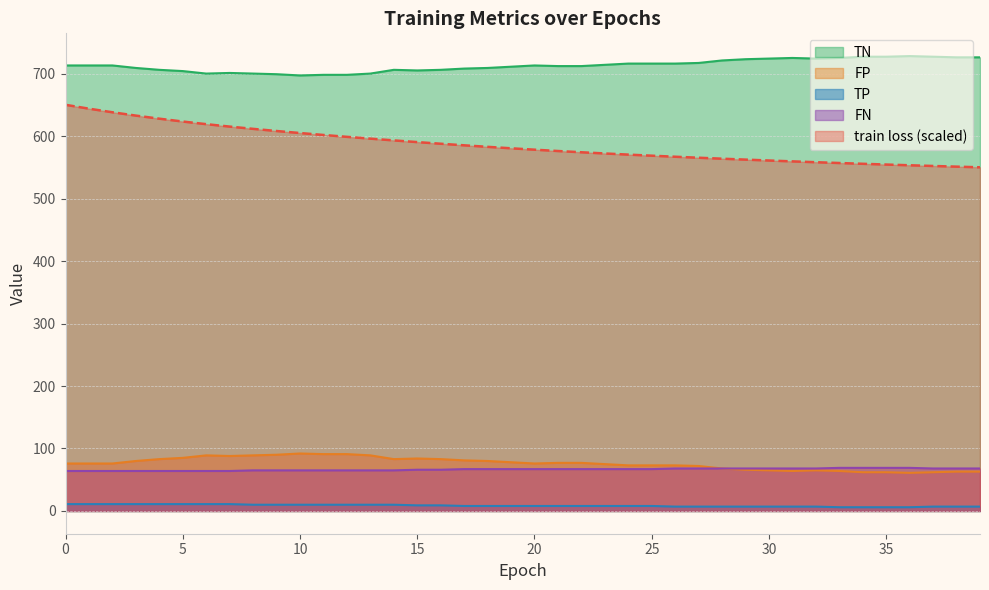

Between 16 and 20, which series saw the biggest shift?

train loss